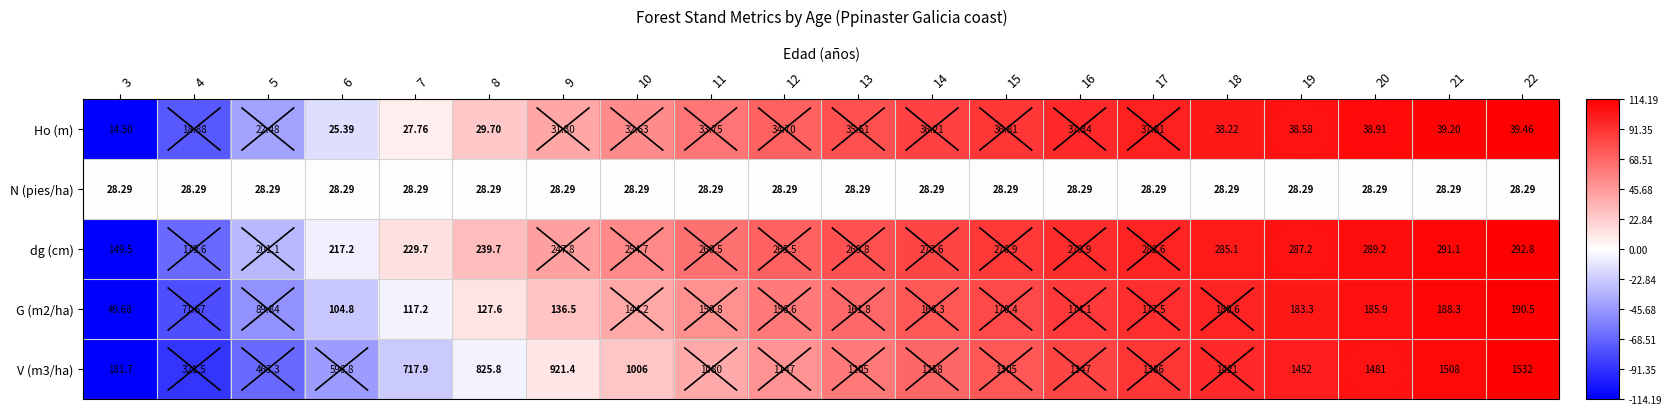

Reading left to right, what are all the values shown in this chart?

Ho (m): 3=14.5	4=18.9	5=22.5	6=25.4	7=27.8	8=29.7	9=31.3	10=32.6	11=33.8	12=34.7	13=35.5	14=36.2	15=36.8	16=37.3	17=37.8	18=38.2	19=38.6	20=38.9	21=39.2	22=39.5
N (pies/ha): 3=28.3	4=28.3	5=28.3	6=28.3	7=28.3	8=28.3	9=28.3	10=28.3	11=28.3	12=28.3	13=28.3	14=28.3	15=28.3	16=28.3	17=28.3	18=28.3	19=28.3	20=28.3	21=28.3	22=28.3
dg (cm): 3=149.5	4=179.6	5=201.1	6=217.2	7=229.7	8=239.7	9=247.8	10=254.7	11=260.5	12=265.5	13=269.8	14=273.6	15=276.9	16=279.9	17=282.6	18=285.1	19=287.2	20=289.2	21=291.1	22=292.8
G (m2/ha): 3=49.7	4=71.7	5=89.8	6=104.8	7=117.2	8=127.6	9=136.5	10=144.2	11=150.8	12=156.6	13=161.8	14=166.3	15=170.4	16=174.1	17=177.5	18=180.6	19=183.3	20=185.9	21=188.3	22=190.5
V (m3/ha): 3=181.7	4=321.5	5=463.3	6=596.8	7=717.9	8=825.8	9=921.4	10=1006.0	11=1080.0	12=1147.0	13=1205.0	14=1258.0	15=1305.0	16=1347.0	17=1386.0	18=1421.0	19=1452.0	20=1481.0	21=1508.0	22=1532.0